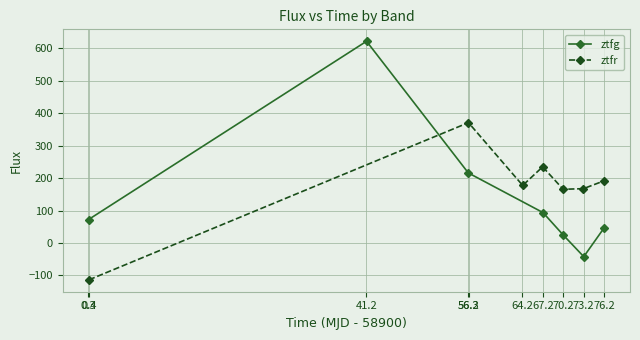

What are all the series names shown in the legend?

ztfg, ztfr